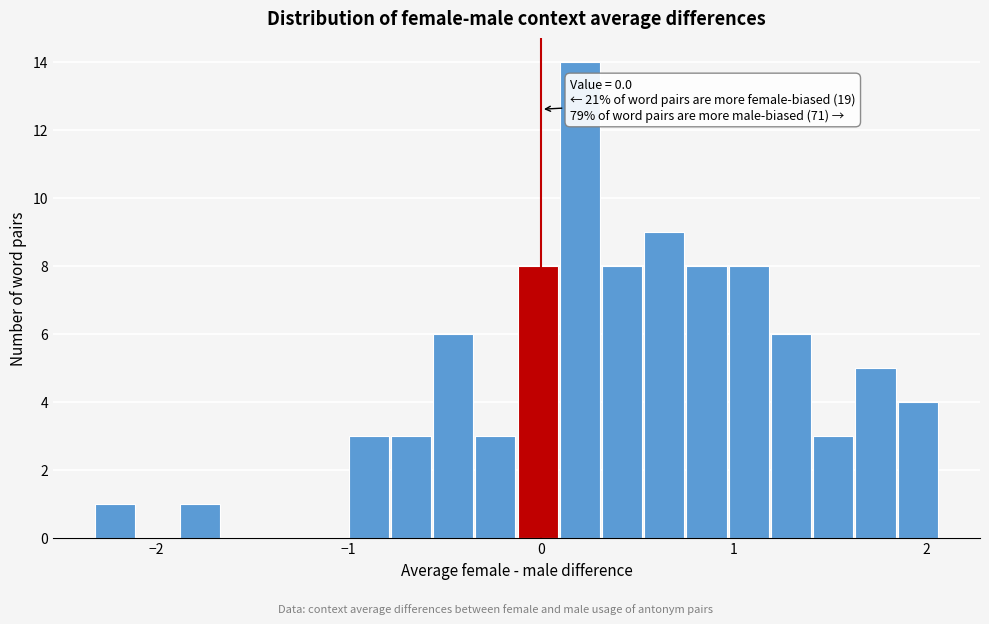

Around what value on the x-axis is the tallest bar? Give the approximate position of its centre, as read against the axis.

0.2